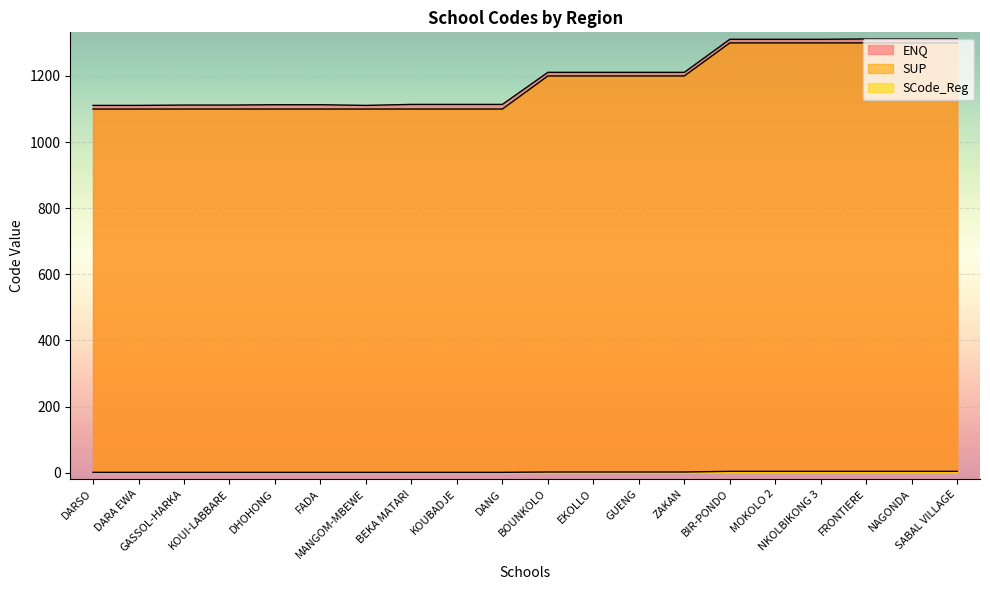

The SCode_Reg series shows 1 at BEKA MATARI. True or false?

True